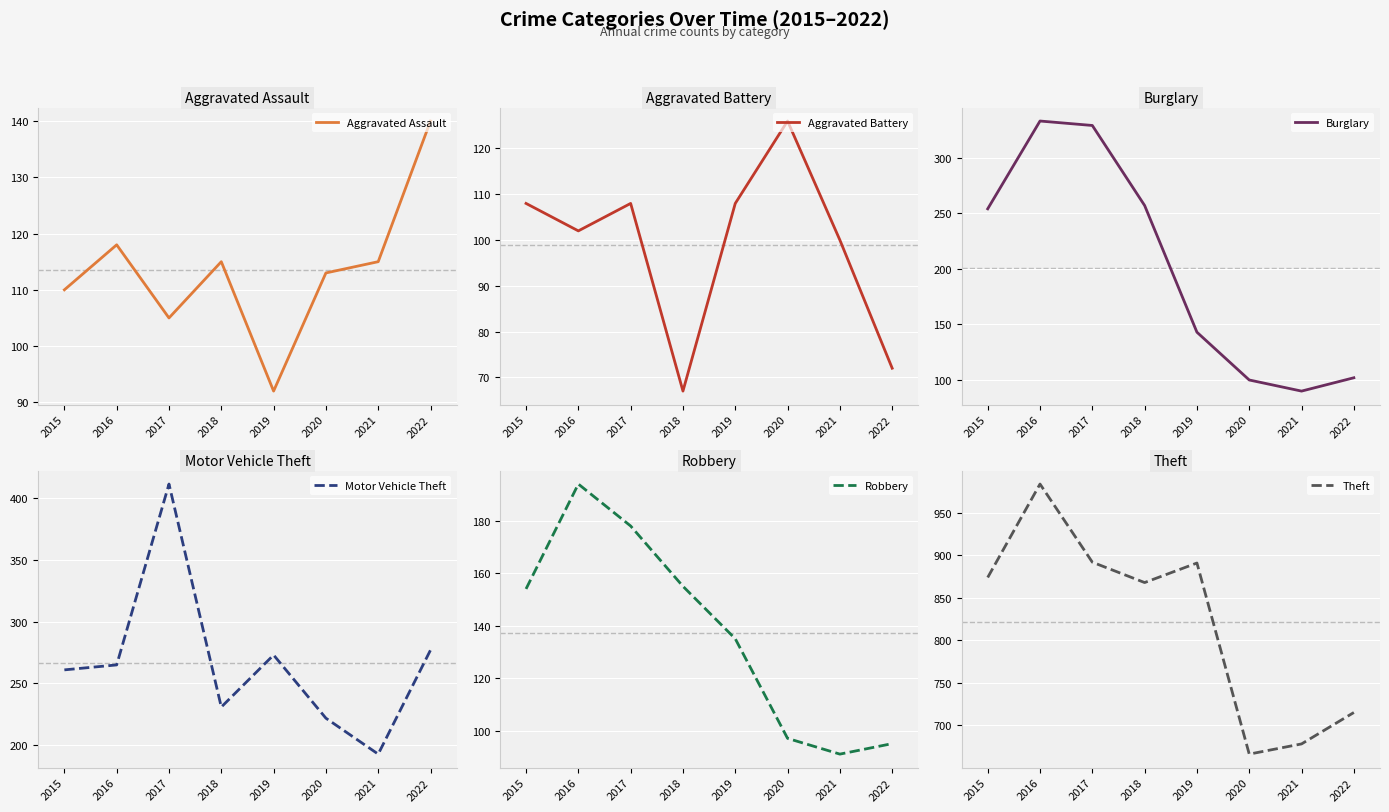

How many data points in Aggravated Battery are less than 108?

4